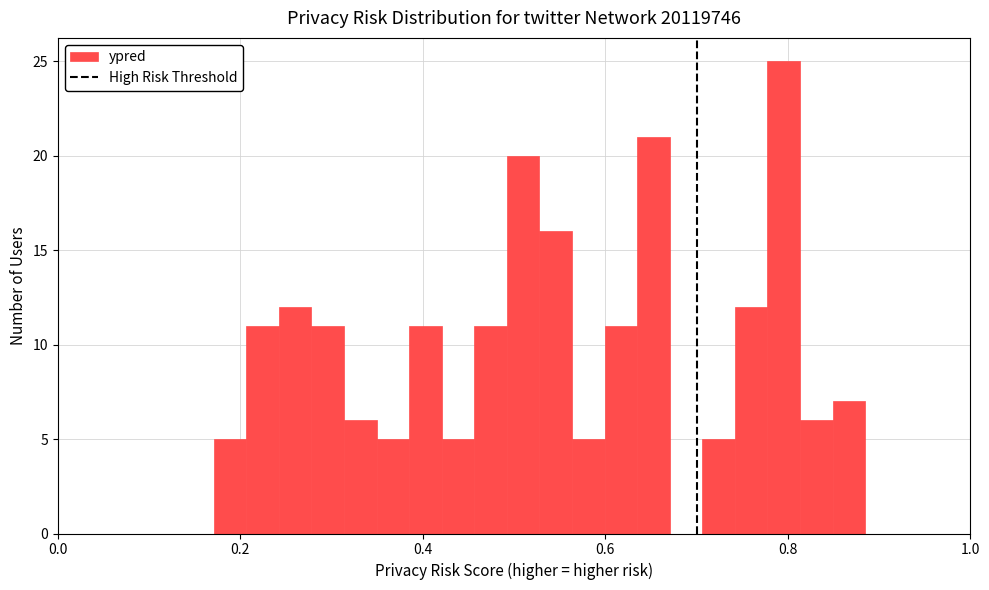

Around what value on the x-axis is the tallest bar? Give the approximate position of its centre, as read against the axis.

0.80